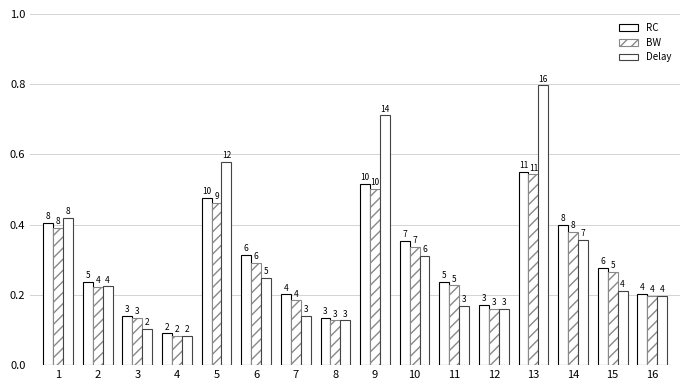

List the series in order of their overall mean, lowest first.

BW, RC, Delay